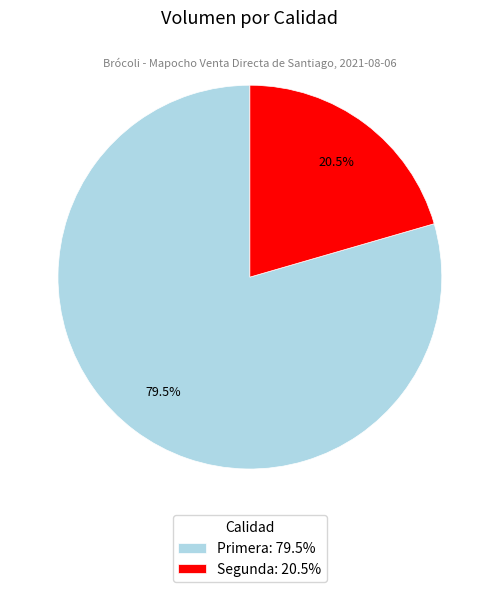

What is the largest slice in the pie chart?

Primera